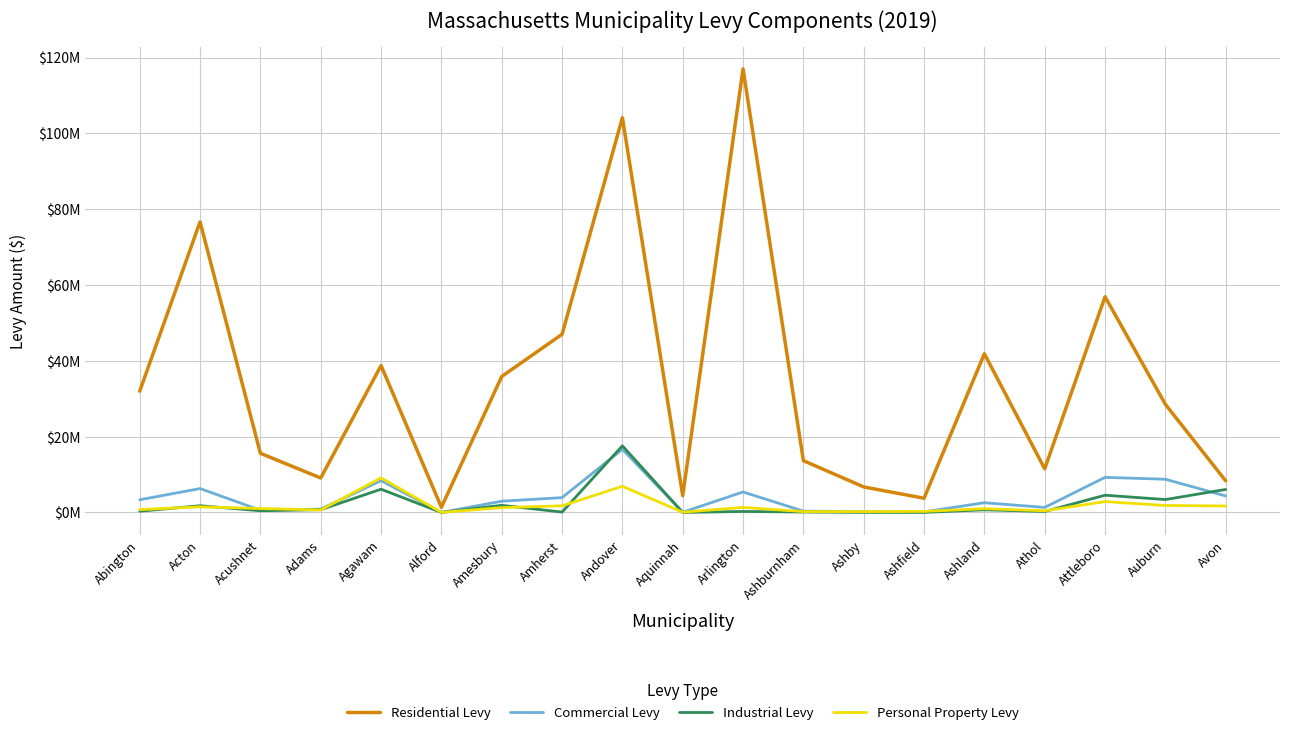

At which label is Residential Levy closest to 59181789?

Attleboro